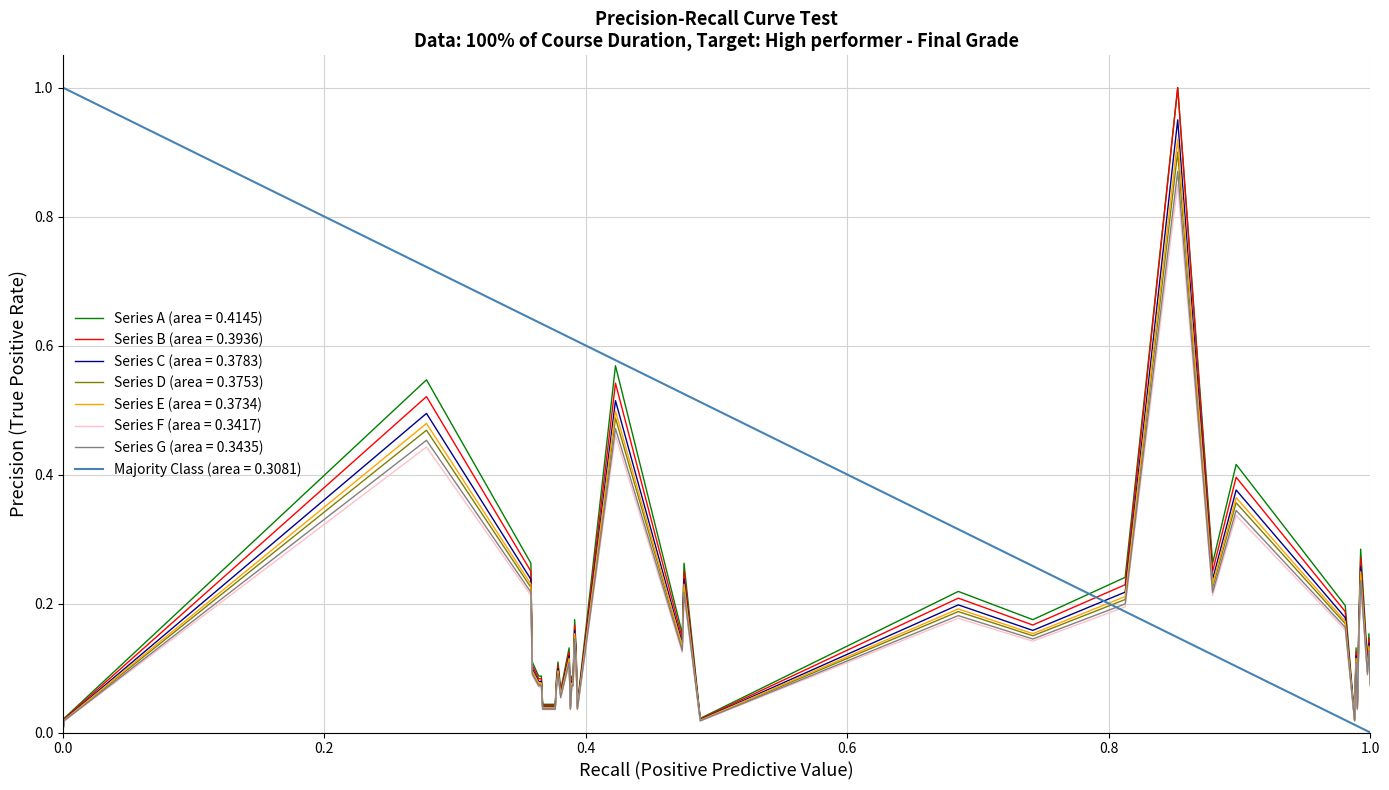

Reading right to left, transcribe all the data shown in this chart.

0.1	0.1	0.1	0.3	0.2	0.0	0.1	0.0	0.2	0.4	0.2	1.0	0.2	0.2	0.2	0.0	0.2	0.1	0.5	0.0	0.1	0.2	0.1	0.1	0.0	0.1	0.1	0.1	0.1	0.1	0.0	0.0	0.1	0.1	0.1	0.1	0.2	0.5	0.0	0.0